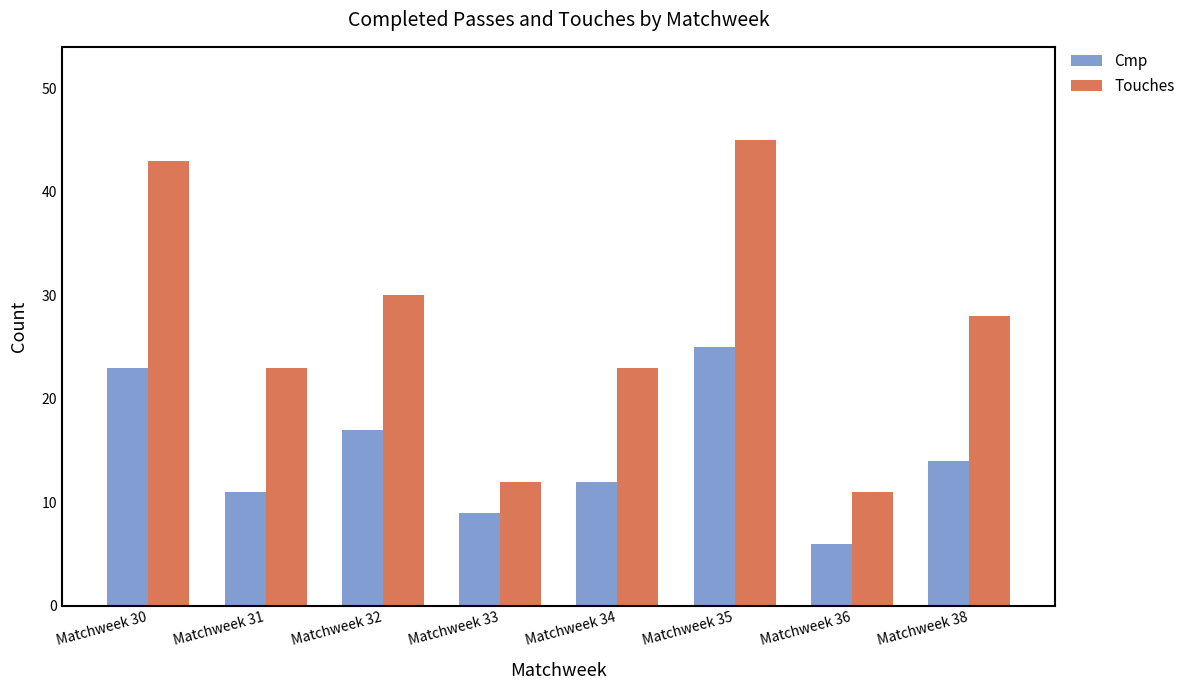

How many data points does each series have?

8